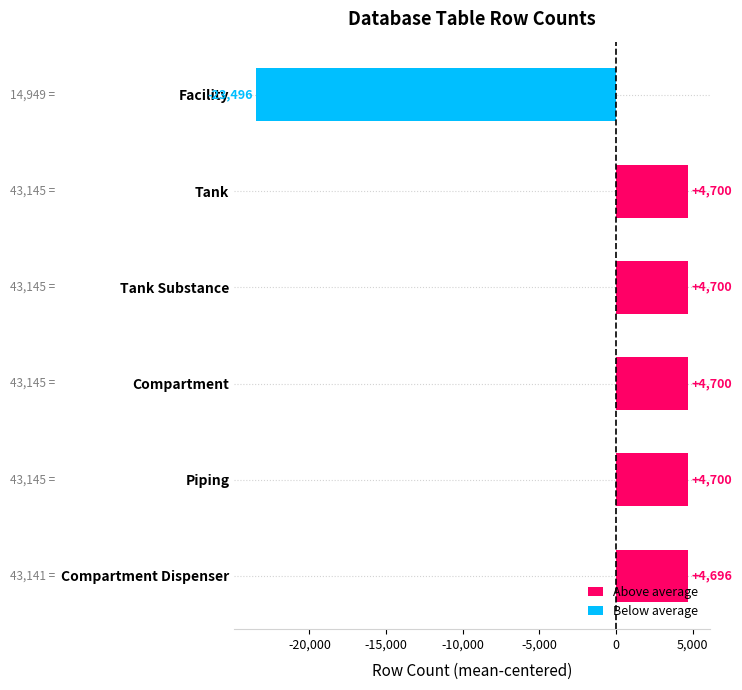

True or false: the data shows 4700 at Piping.

True